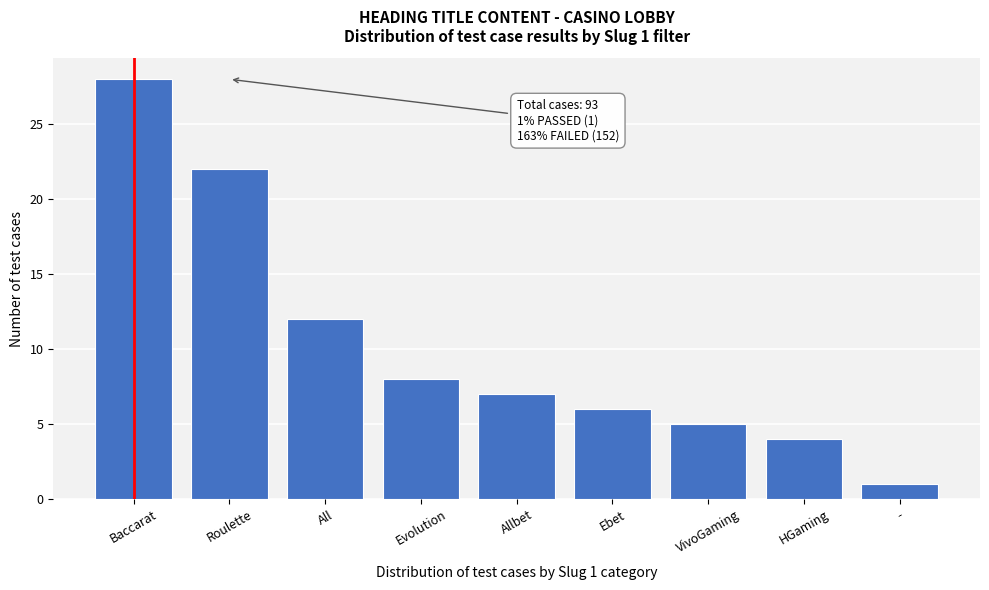

Reading left to right, extract all data points from this chart.

Baccarat=28	Roulette=22	All=12	Evolution=8	Allbet=7	Ebet=6	VivoGaming=5	HGaming=4	-=1